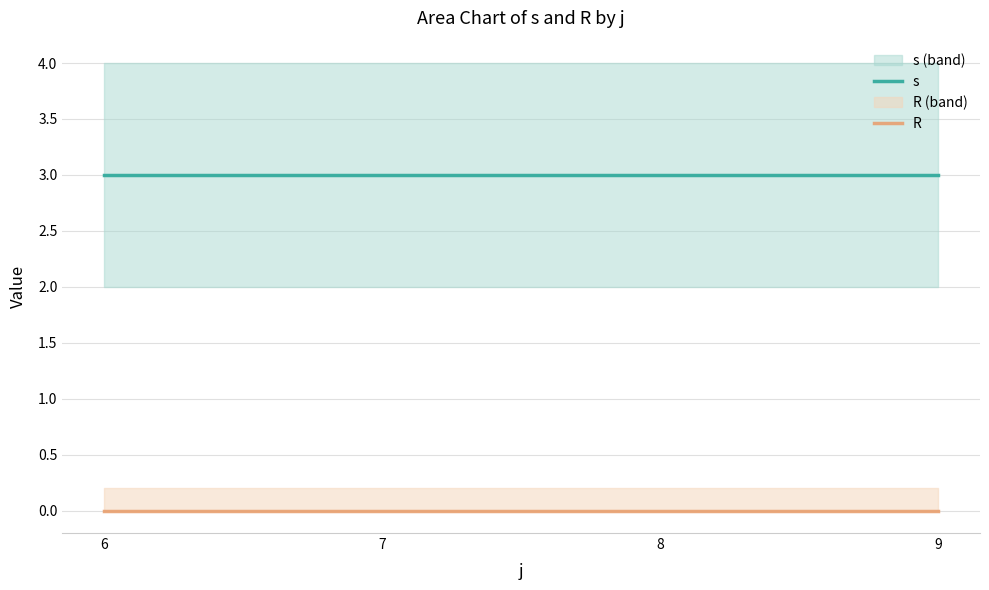

True or false: R and s cross at least once.

False